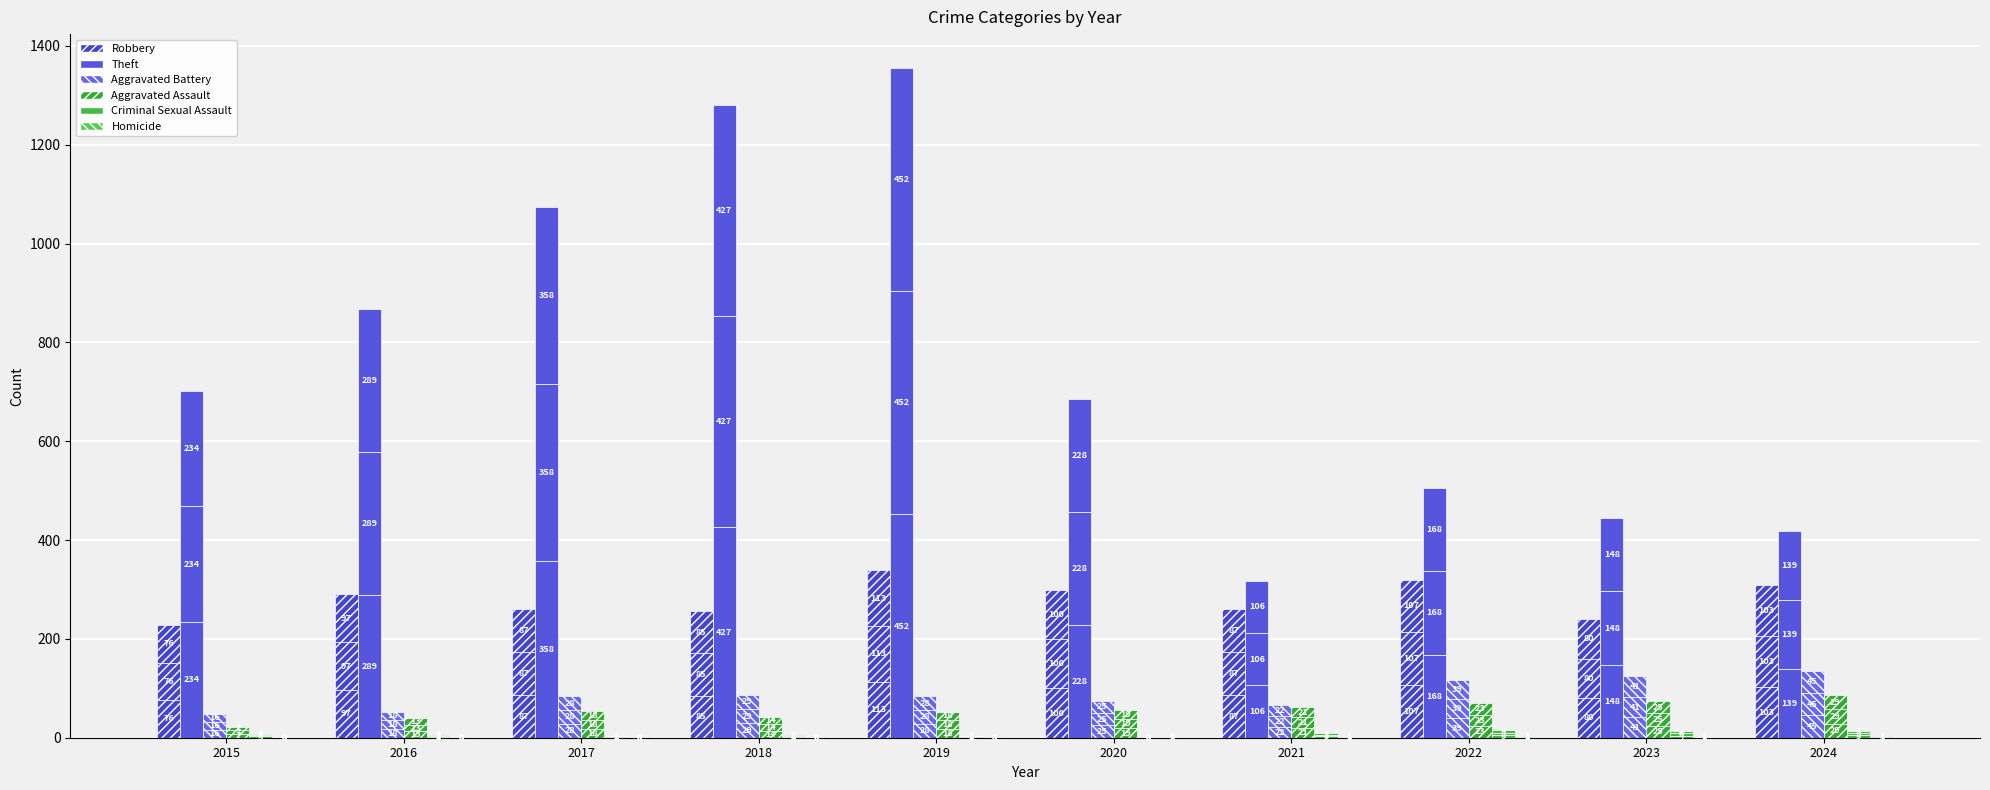

Reading left to right, what are all the values shown in this chart?

Robbery: 76.0	96.7	87.0	85.3	113.0	99.7	86.7	106.7	80.0	103.3
Theft: 234.0	289.3	357.7	427.0	452.0	228.3	106.0	168.3	148.0	139.3
Aggravated Battery: 16.0	17.7	28.0	29.0	28.0	25.0	22.0	39.0	41.3	45.3
Aggravated Assault: 7.3	13.0	18.3	14.0	17.7	19.0	20.7	23.3	24.7	28.7
Criminal Sexual Assault: 2.7	1.7	1.3	1.7	1.3	0.3	3.0	5.0	4.3	4.7
Homicide: 0.0	0.3	0.3	0.3	0.3	0.7	0.7	1.0	0.7	1.0